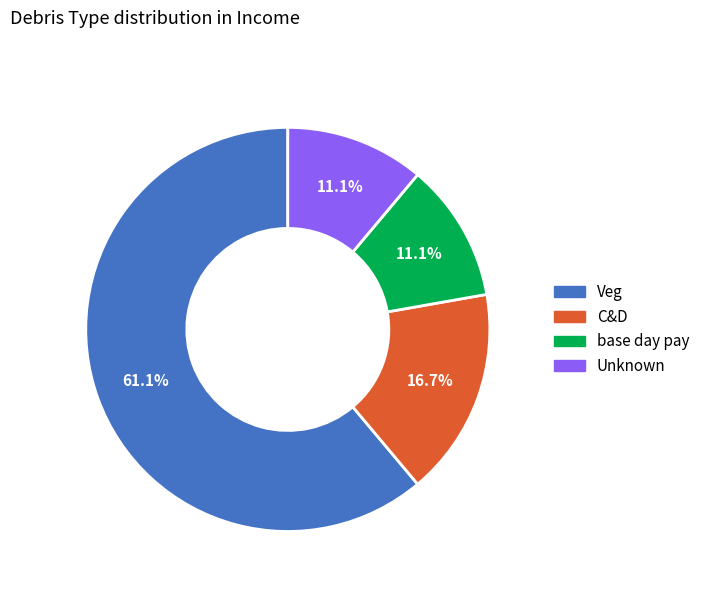

Does any single category account for the majority?

Yes